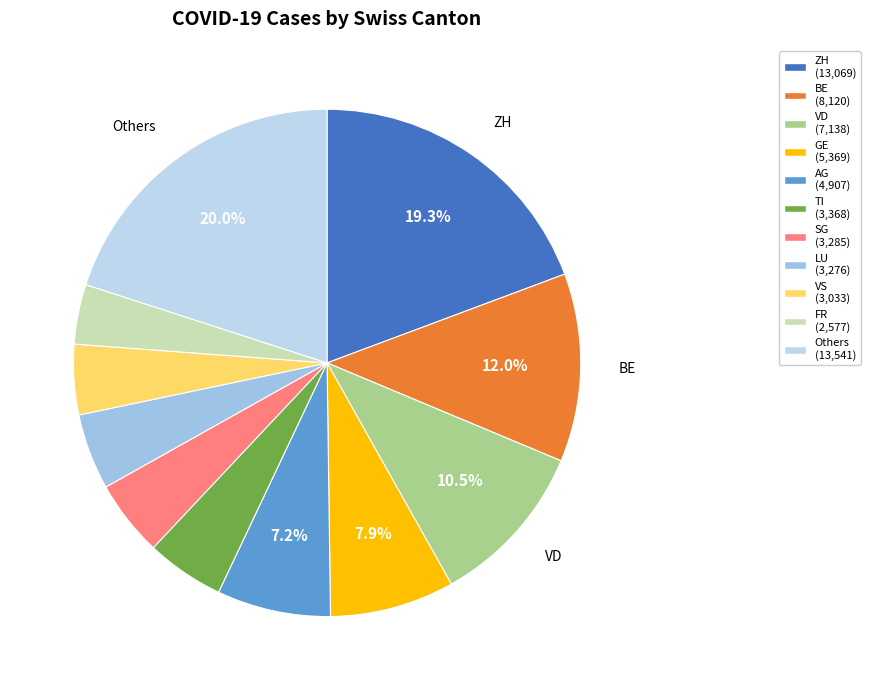

What is the largest slice in the pie chart?

Others (13,541)